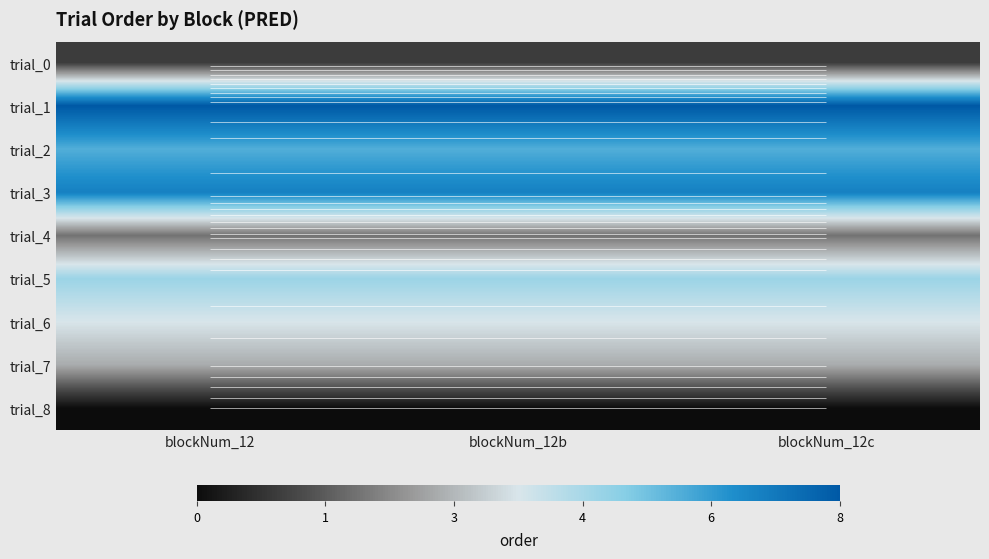

What is the total value across all series at blockNum_12c?

36